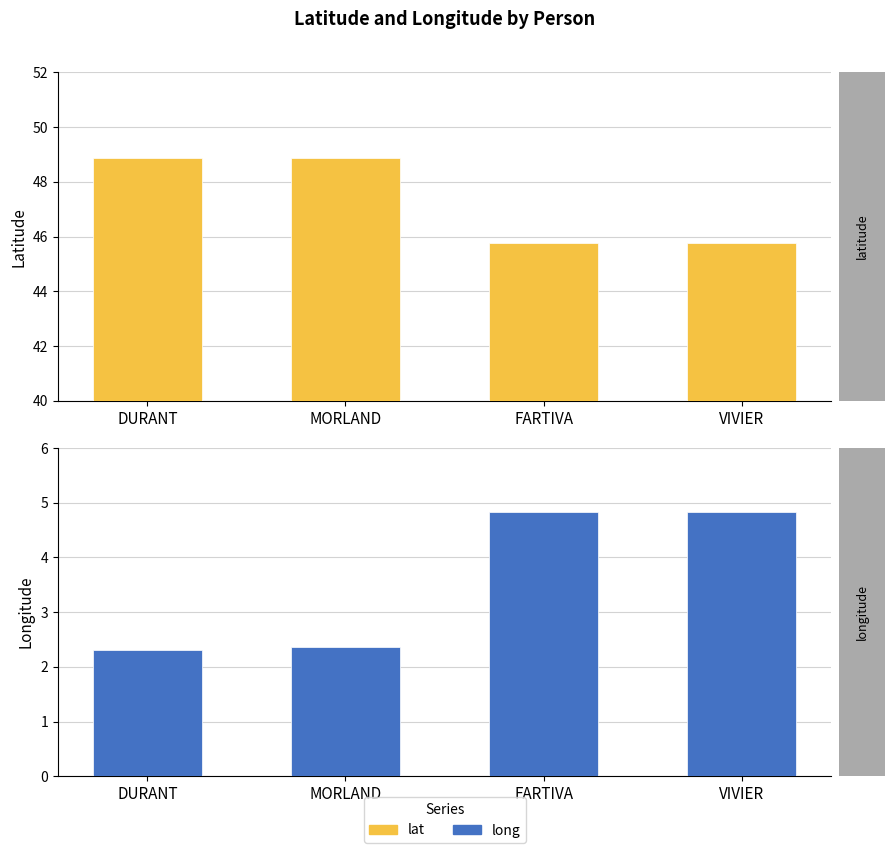

What is the difference between the maximum and minimum values in the long series?

2.5